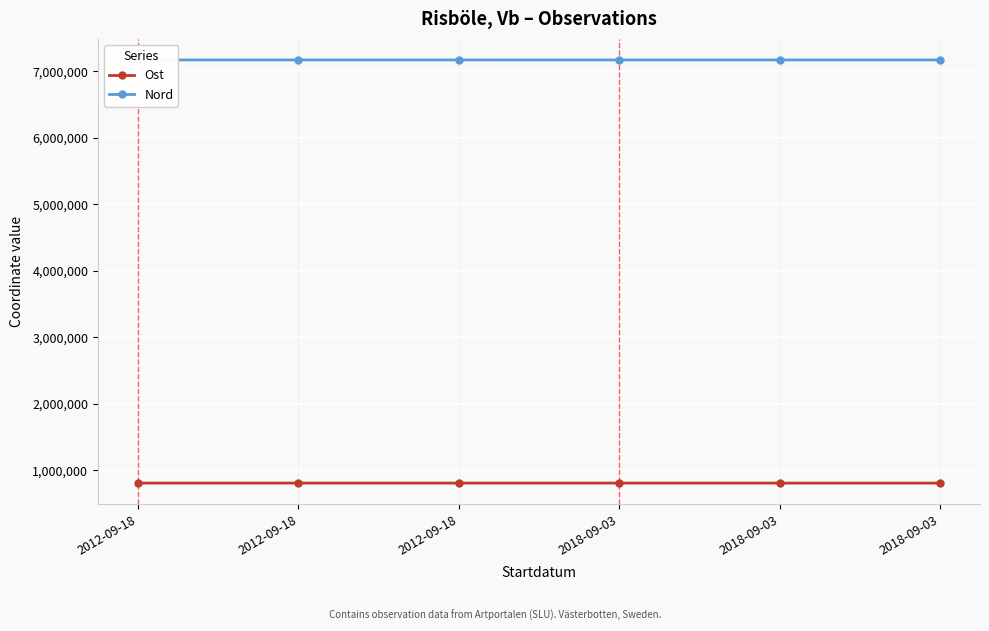

Which series has the widest spread of values?

Ost